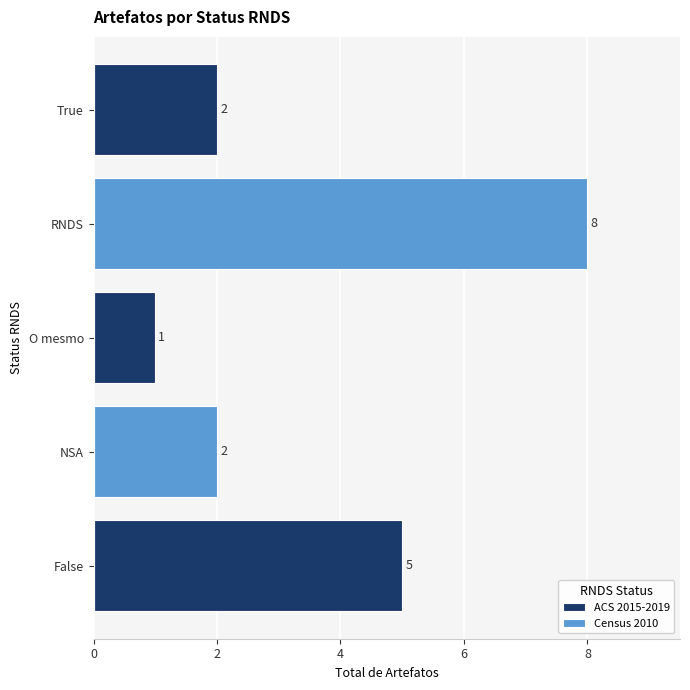

Reading bottom to top, what are all the values shown in this chart?

False=5	NSA=2	O mesmo=1	RNDS=8	True=2